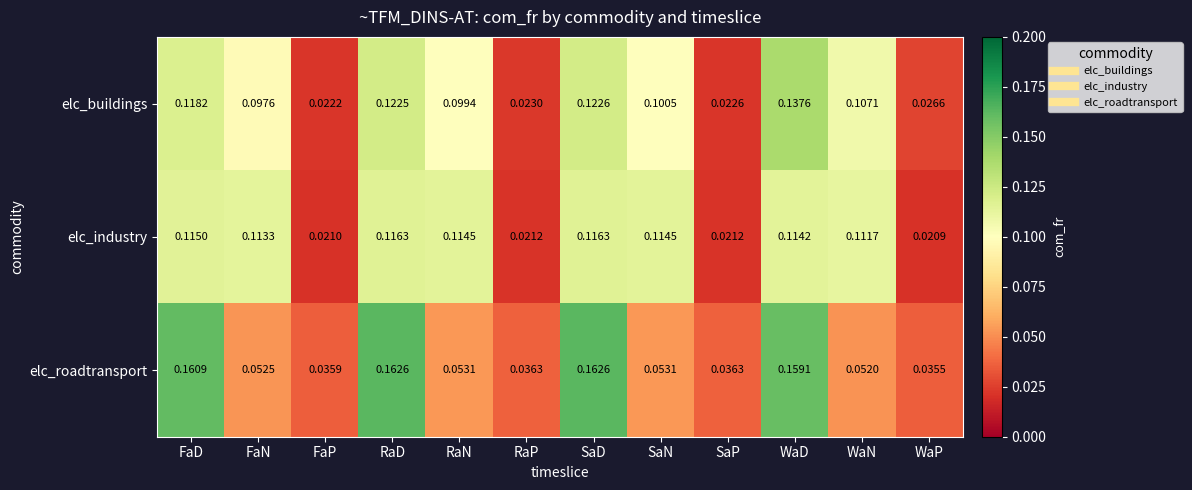

Is the value of elc_industry at RaD greater than the value of elc_buildings at SaP?

Yes